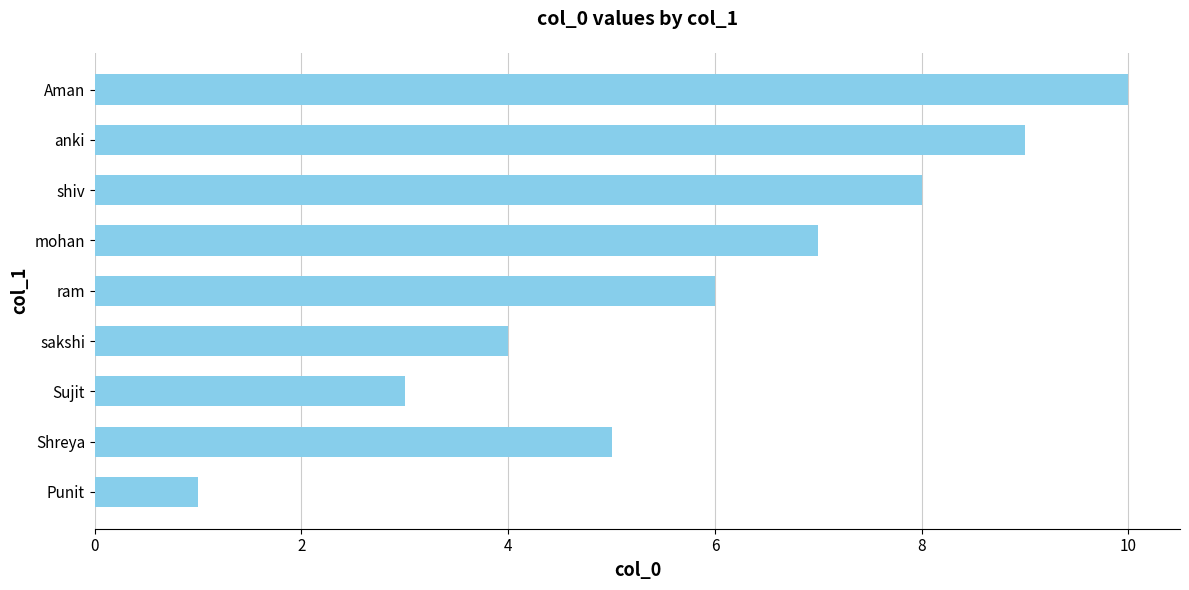

What is the value of the 3rd bar from the left?

3